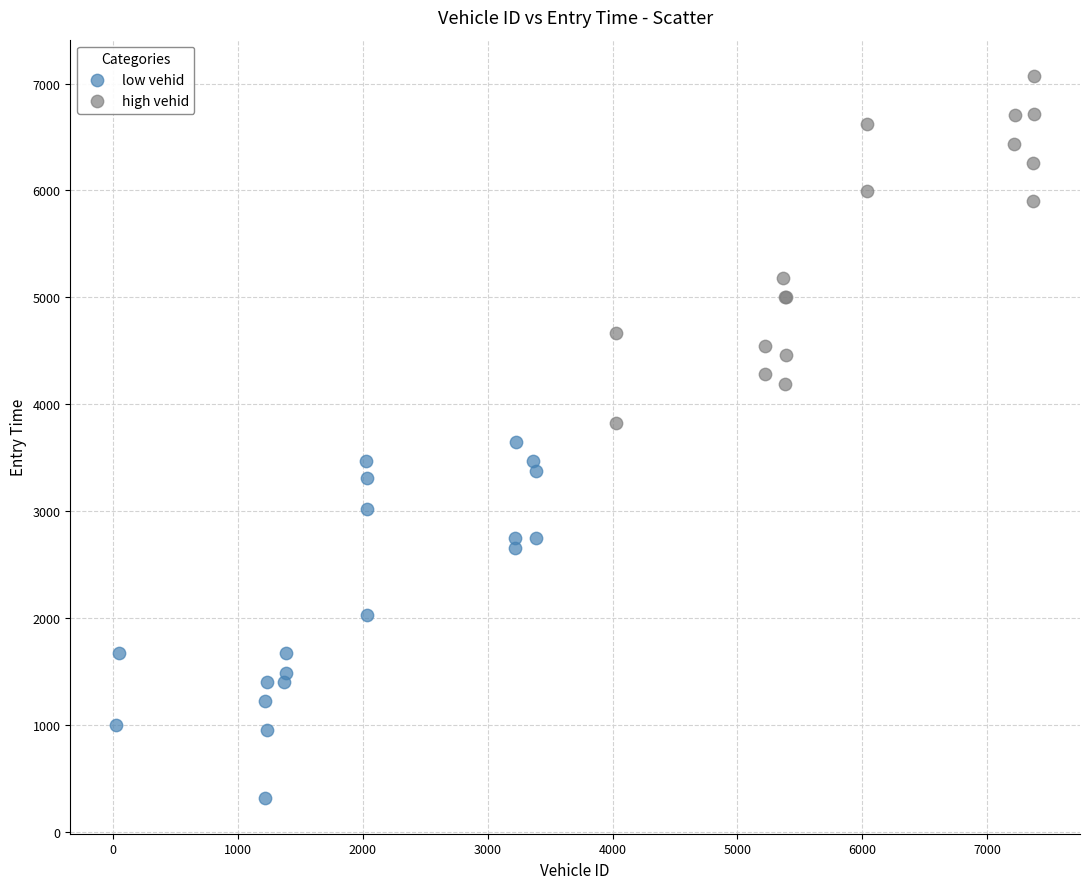

Which series reaches the minimum Y coordinate?

low vehid